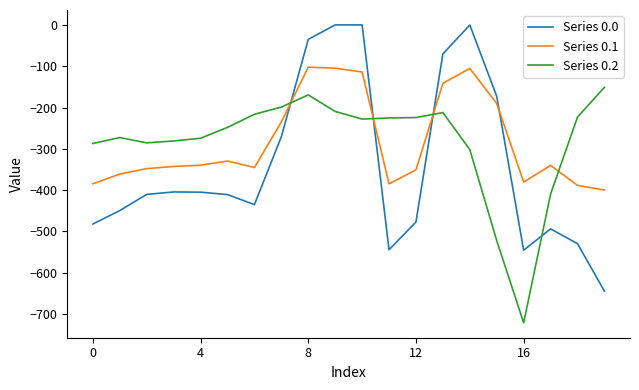

Rank the series by their maximum value, from lowest to highest.

Series 0.2, Series 0.1, Series 0.0